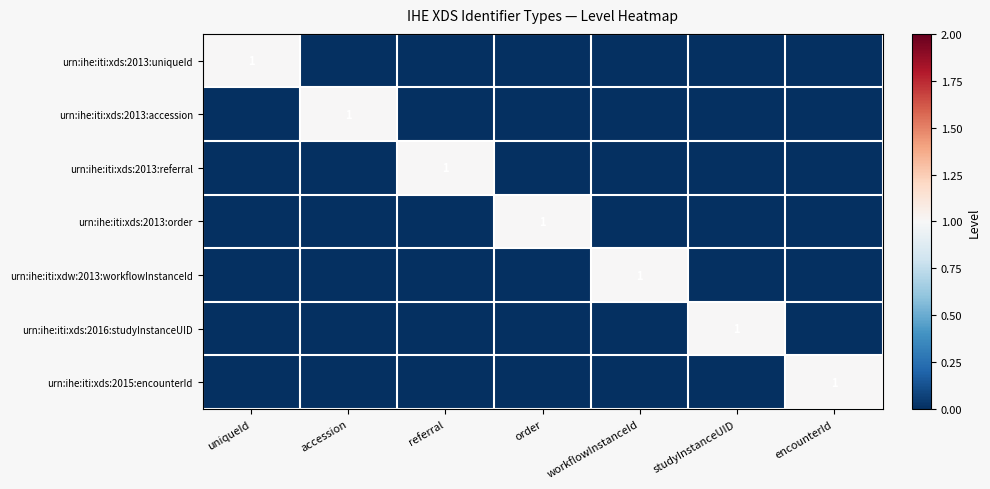

The urn:ihe:iti:xds:2013:uniqueId series shows 1 at uniqueId. True or false?

True